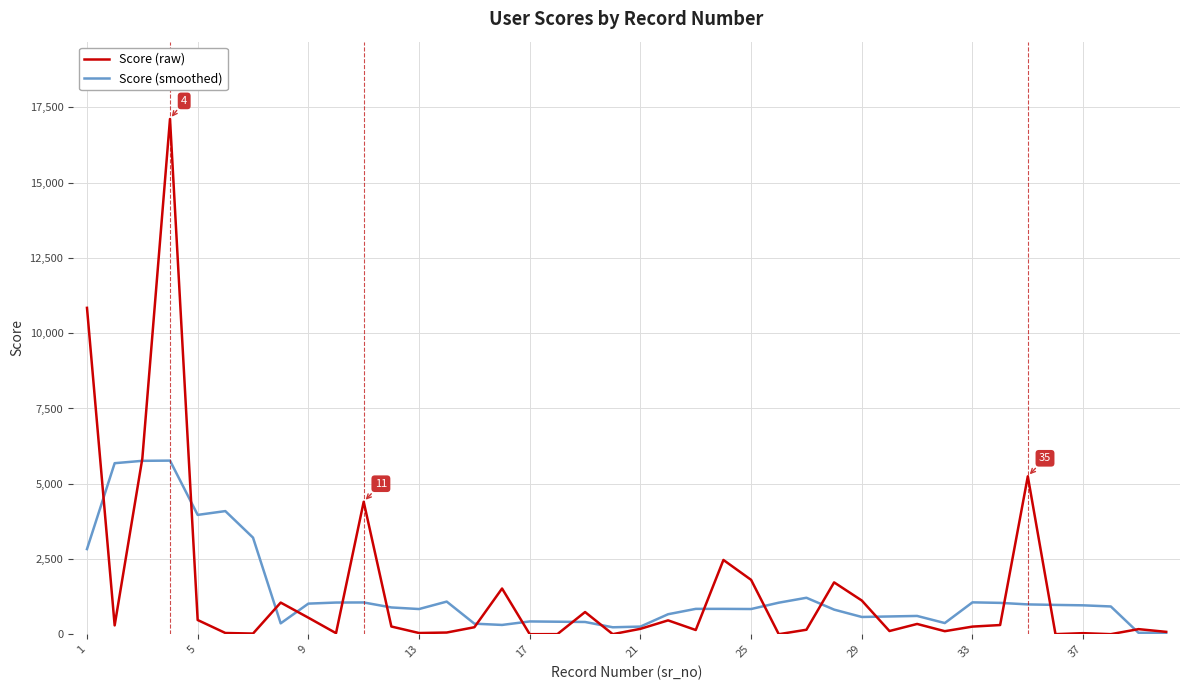

Rank the series by their maximum value, from lowest to highest.

Score (smoothed), Score (raw)